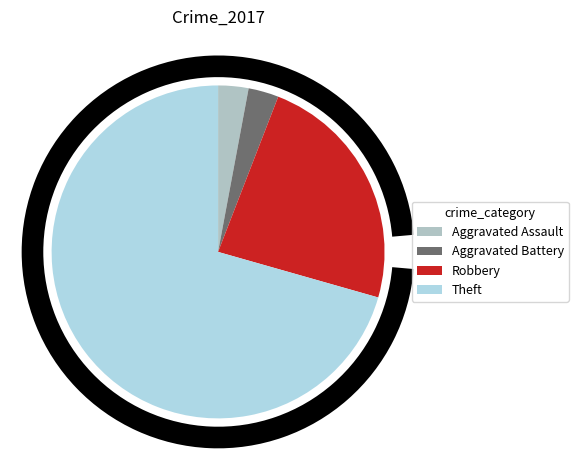

True or false: Theft accounts for 83% of the total.

False